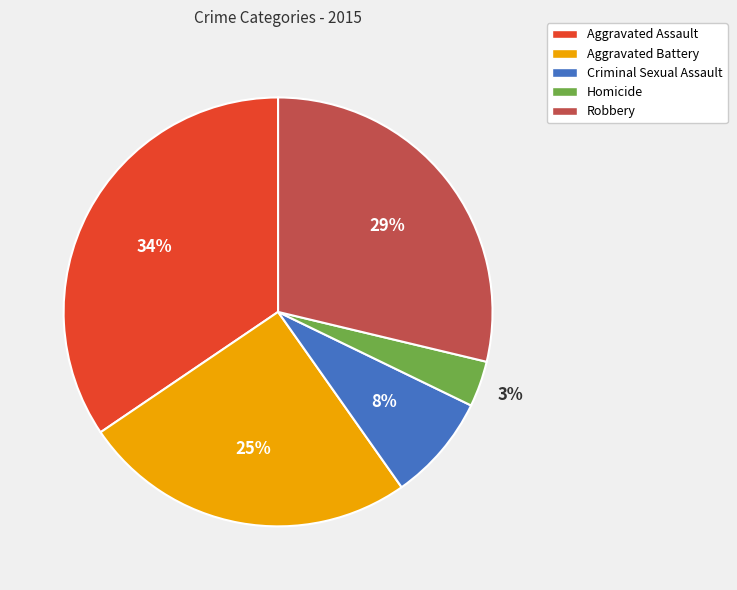

Is there a majority slice in this chart?

No